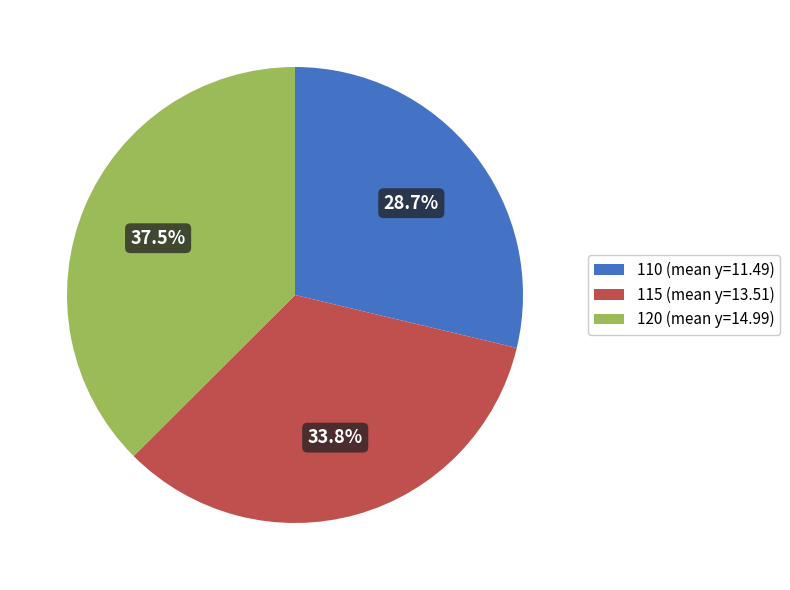

Does 110 account for over 50% of the chart?

No